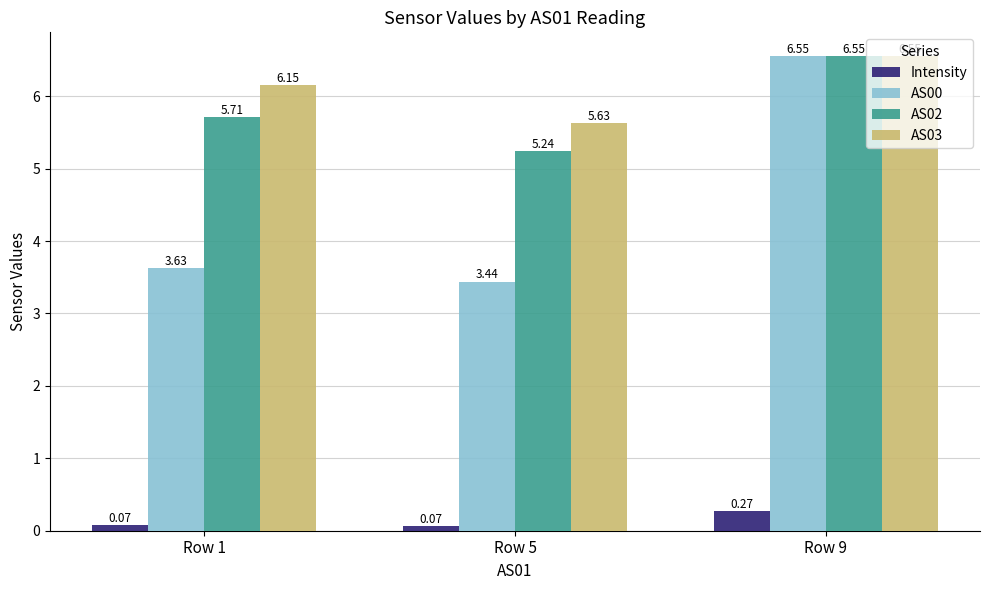

At how many categories does at least one series exceed 5?

3